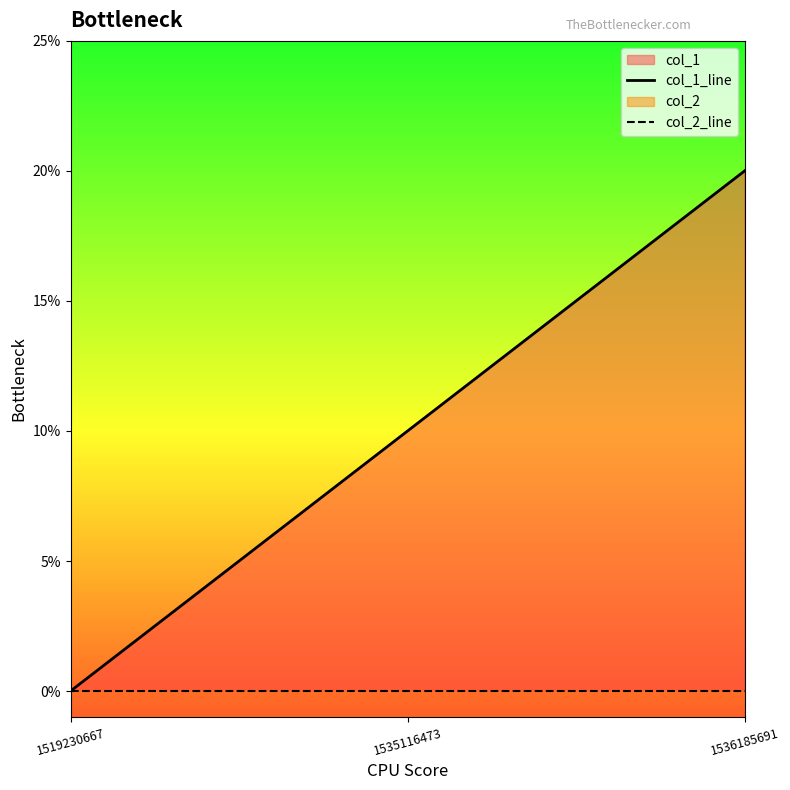

List the series in order of their peak value, highest first.

col_1_line, col_2_line